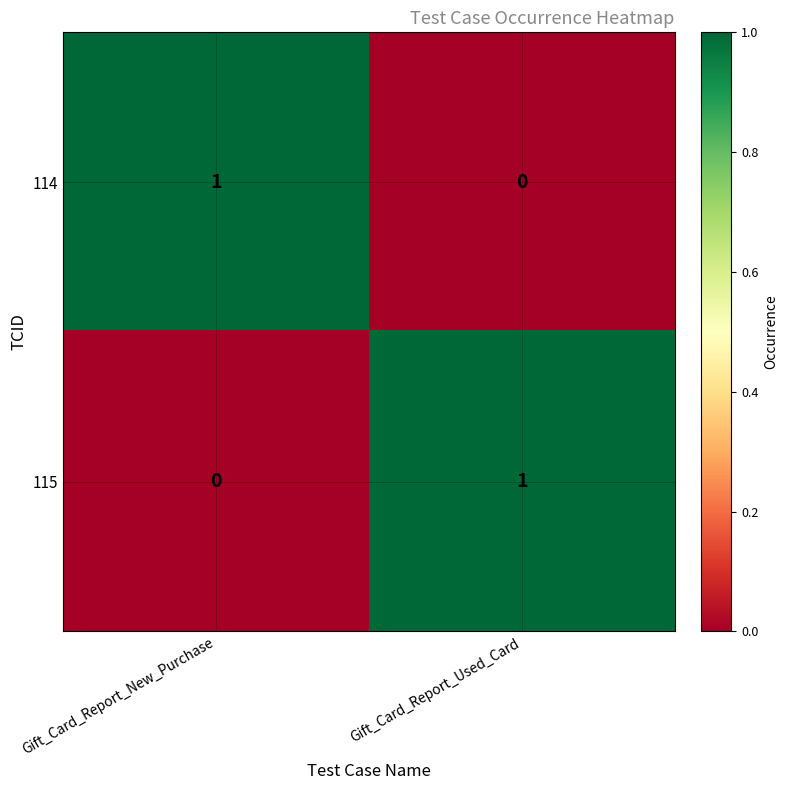

Reading left to right, transcribe all the data shown in this chart.

114: Gift_Card_Report_New_Purchase=1	Gift_Card_Report_Used_Card=0
115: Gift_Card_Report_New_Purchase=0	Gift_Card_Report_Used_Card=1